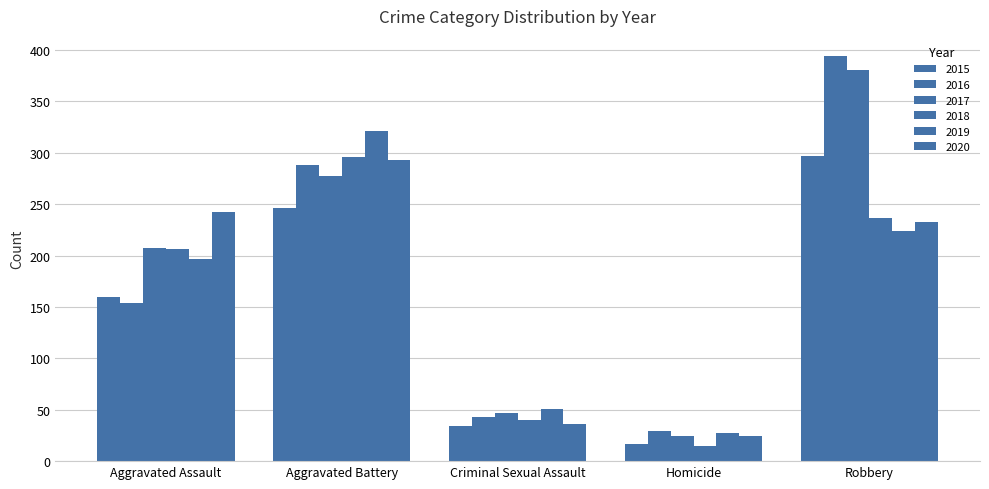

At which category is the sum across all series the highest?

Robbery